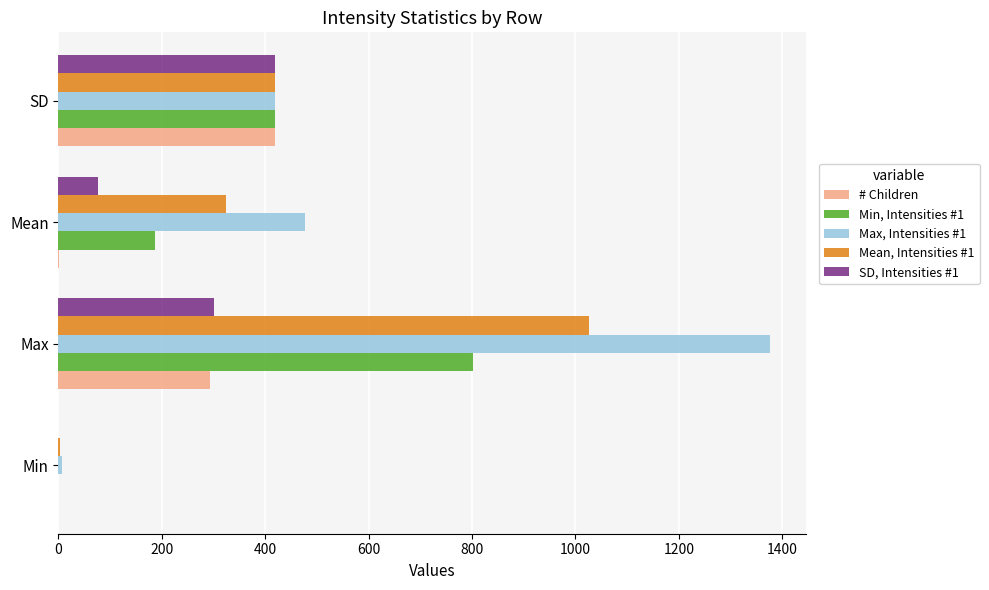

At which category is the sum across all series the highest?

Max